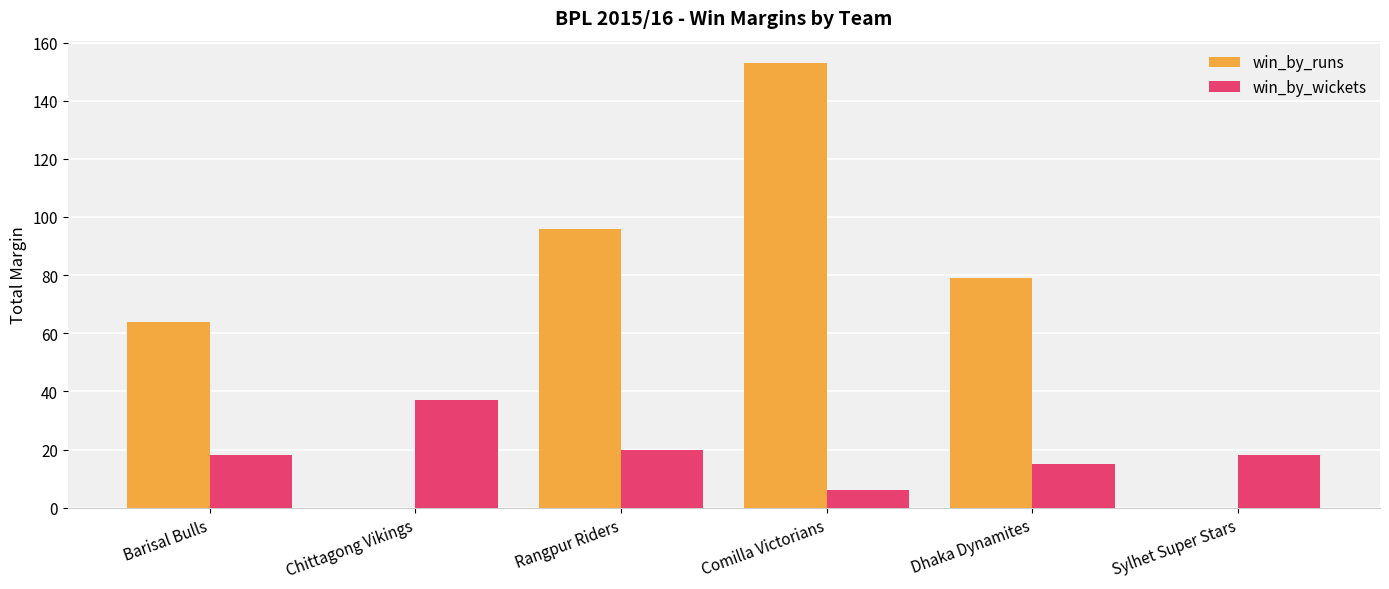

How many categories are shown in the chart?

6